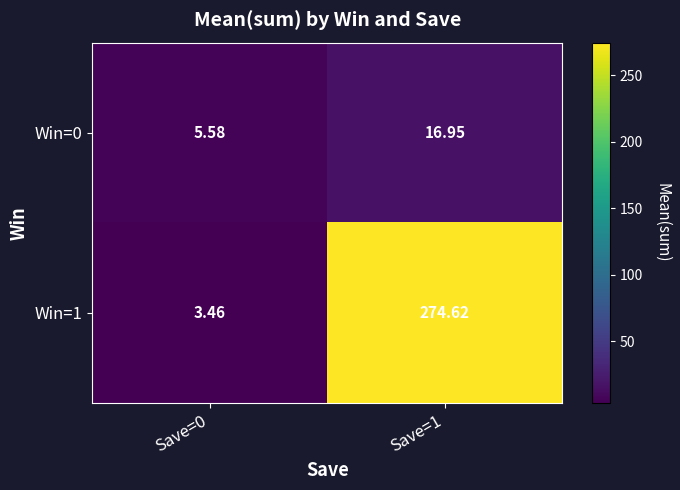

Is the value of Win=0 at Save=0 greater than the value of Win=1 at Save=1?

No